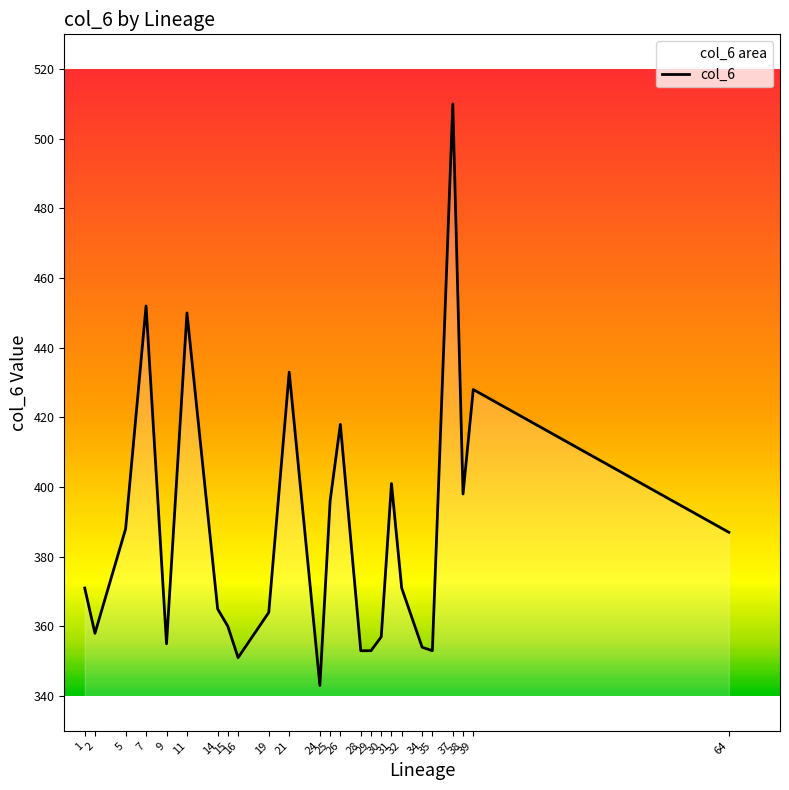

Reading left to right, list all the values displayed in this chart.

1=371	2=358	5=388	7=452	9=355	11=450	14=365	15=360	16=351	19=364	21=433	24=343	25=396	26=418	28=353	29=353	30=357	31=401	32=371	34=354	35=353	37=510	38=398	39=428	64=387